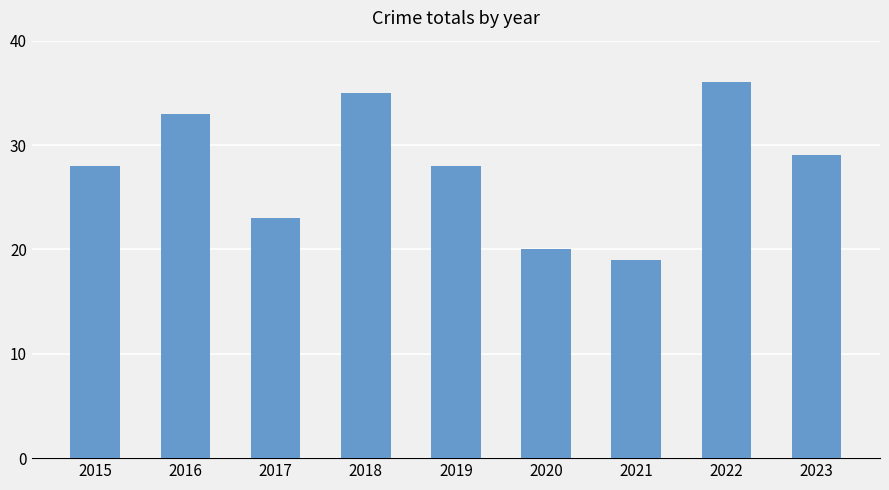

The chart shows a value of 28 at 2019. True or false?

True